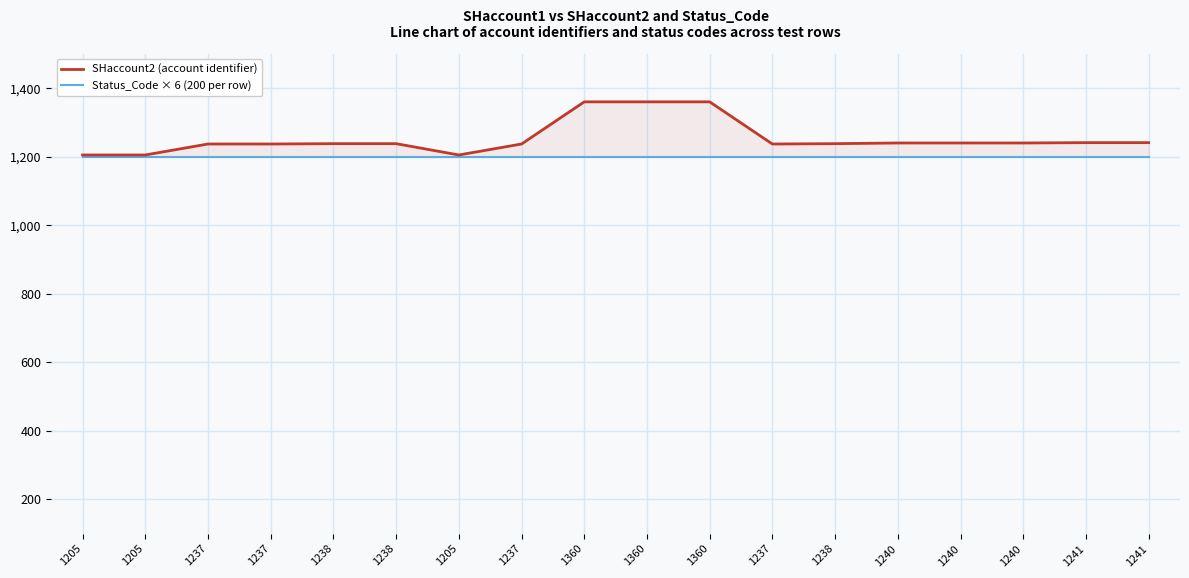

Reading right to left, transcribe all the data shown in this chart.

SHaccount2 (account identifier): 1241=1241	1241=1241	1240=1240	1240=1240	1240=1240	1238=1238	1237=1237	1360=1360	1360=1360	1360=1360	1237=1237	1205=1205	1238=1238	1238=1238	1237=1237	1237=1237	1205=1205	1205=1205
Status_Code × 6 (200 per row): 1241=1200	1241=1200	1240=1200	1240=1200	1240=1200	1238=1200	1237=1200	1360=1200	1360=1200	1360=1200	1237=1200	1205=1200	1238=1200	1238=1200	1237=1200	1237=1200	1205=1200	1205=1200